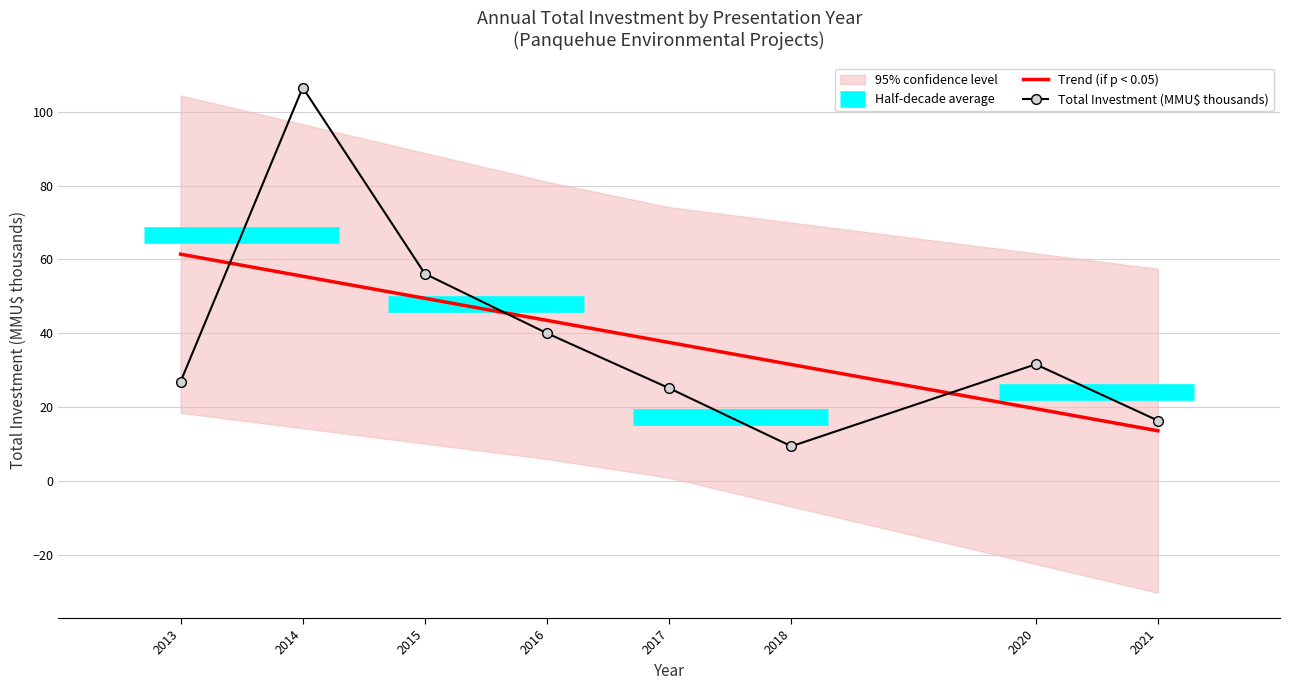

Reading left to right, list all the values displayed in this chart.

Trend (if p < 0.05): 2013=61.4	2014=55.4	2015=49.5	2016=43.5	2017=37.5	2018=31.5	2020=19.6	2021=13.6
Total Investment (MMU$ thousands): 2013=26.9	2014=106.6	2015=56.1	2016=40.0	2017=25.1	2018=9.4	2020=31.6	2021=16.4